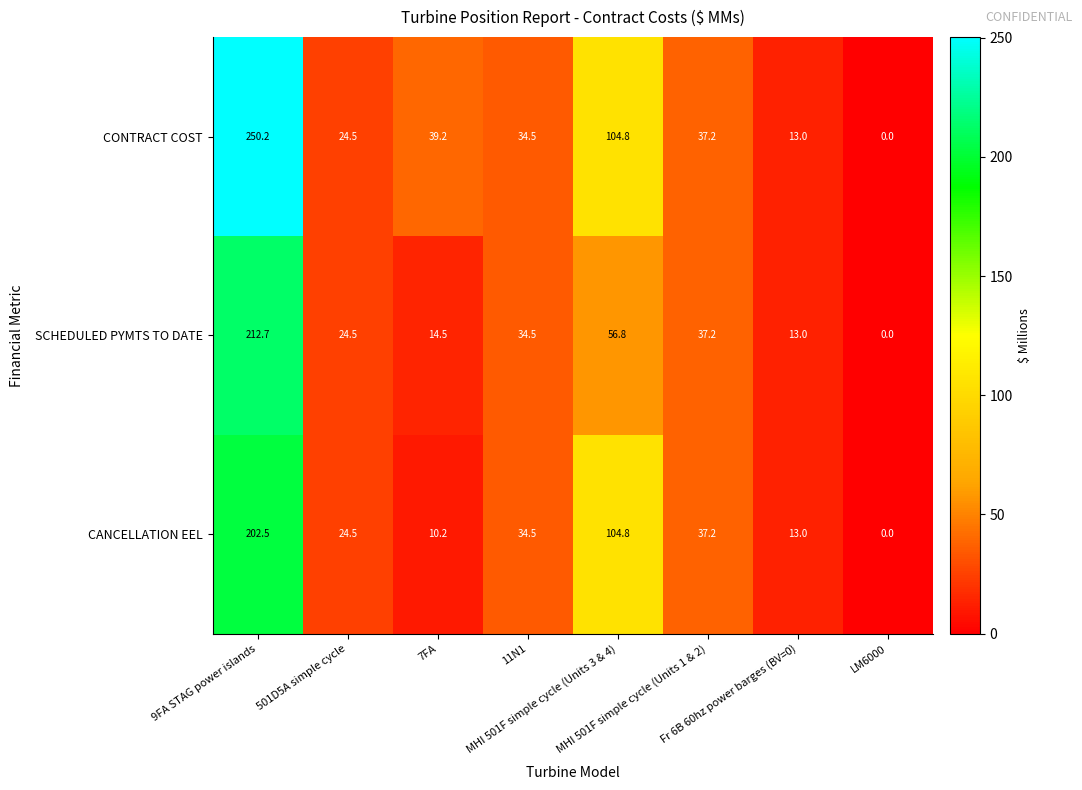

Which series has the largest total across all categories?

CONTRACT COST